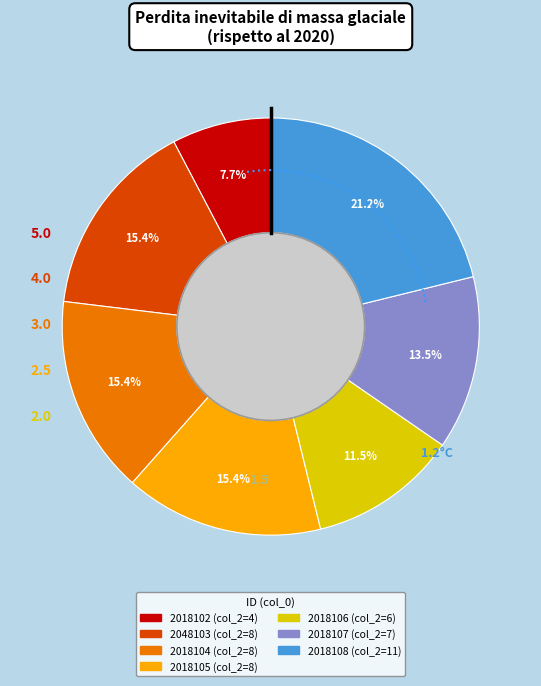

Is there any slice that represents more than half of the pie?

No